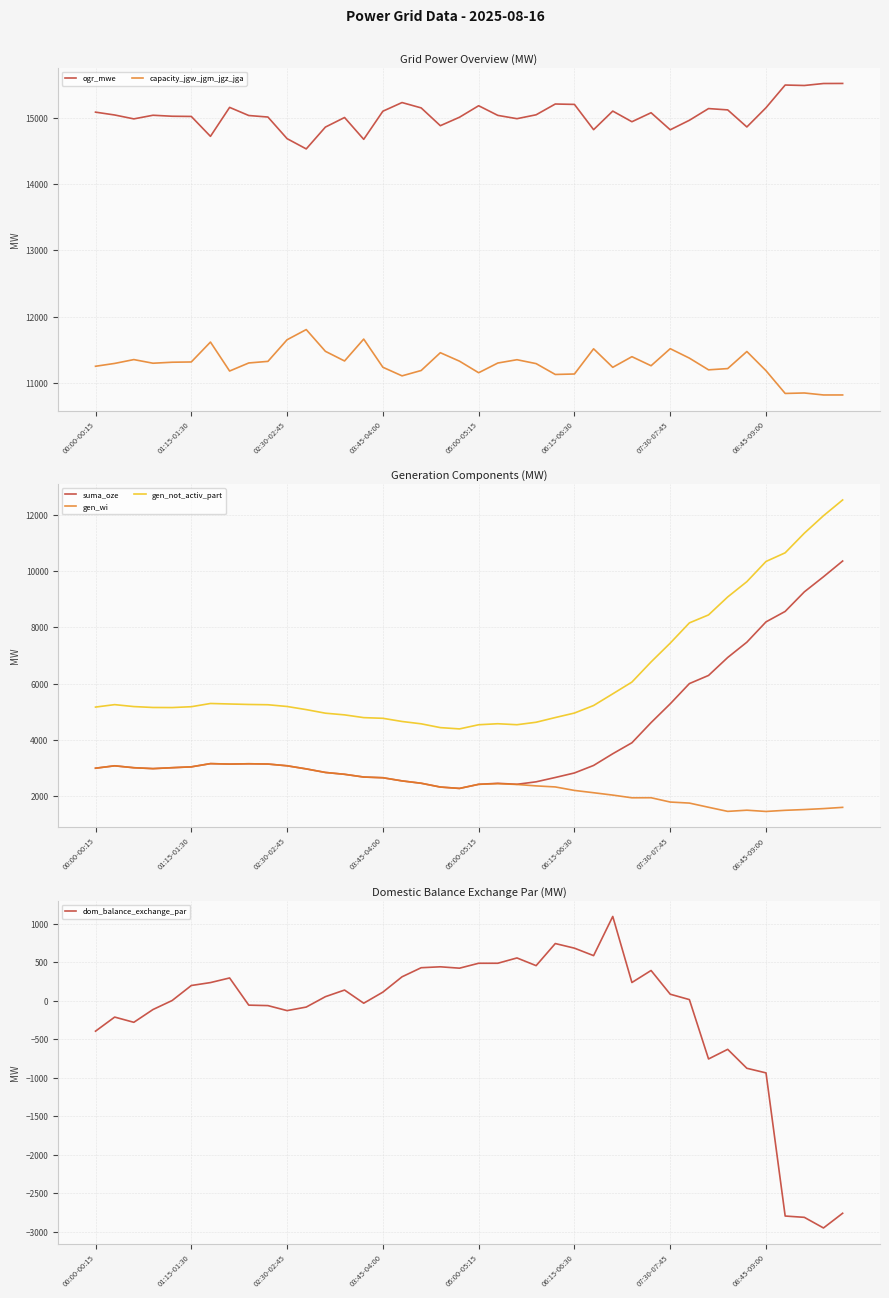

At how many categories does at least one series exceed 3454?

40